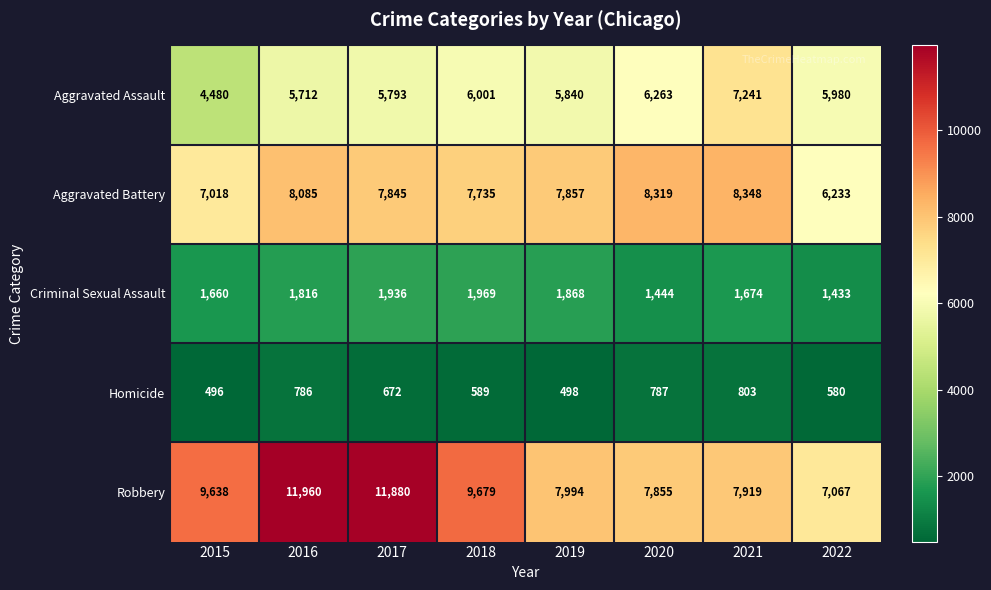

List the series in order of their peak value, lowest first.

Homicide, Criminal Sexual Assault, Aggravated Assault, Aggravated Battery, Robbery